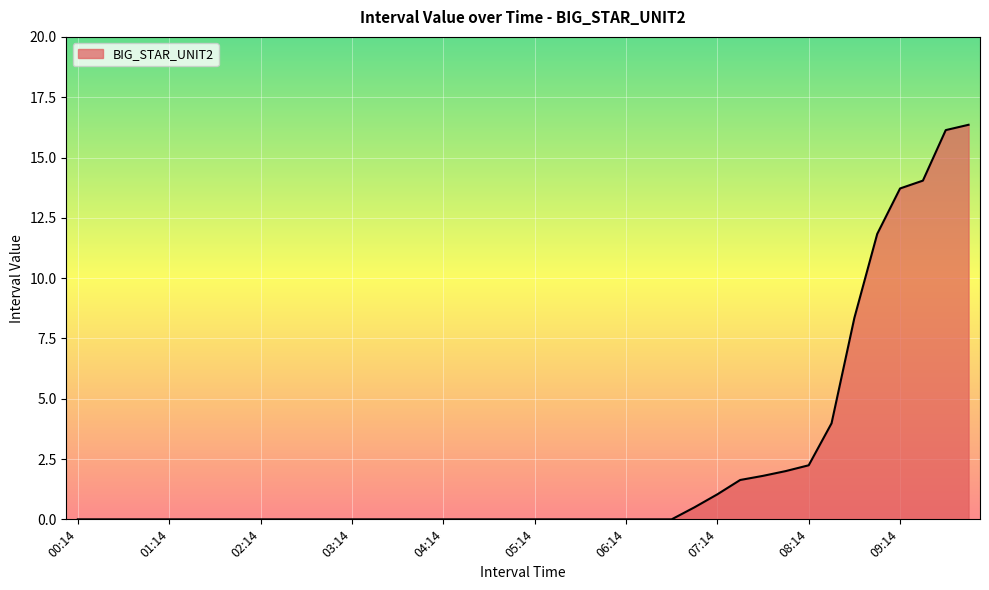

Does the chart have visible grid lines?

Yes